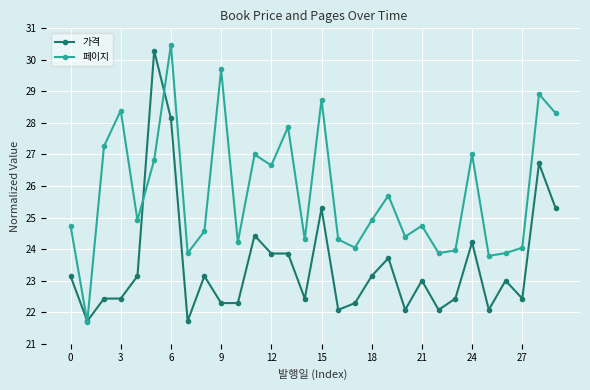

List the series in order of their overall mean, lowest first.

가격, 페이지